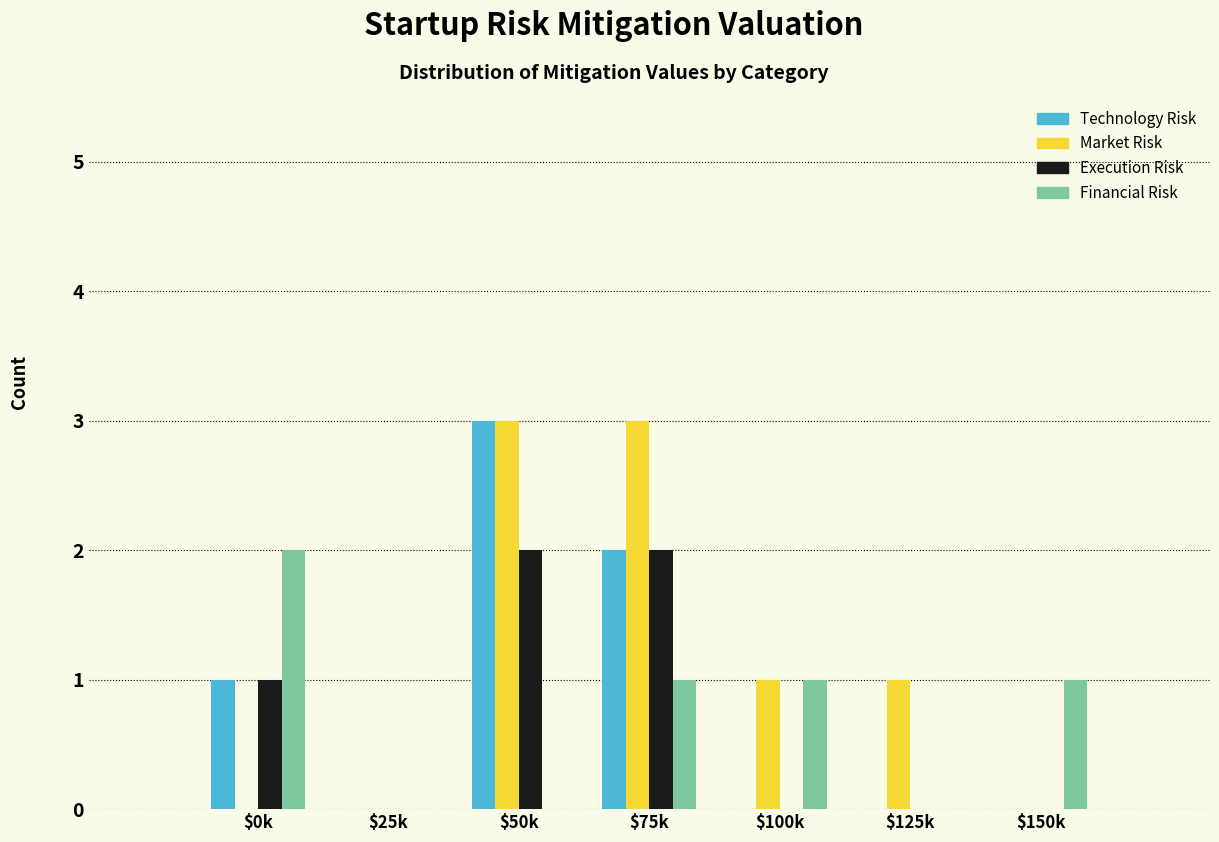

Is it true that Financial Risk equals 0 at $125k?

True